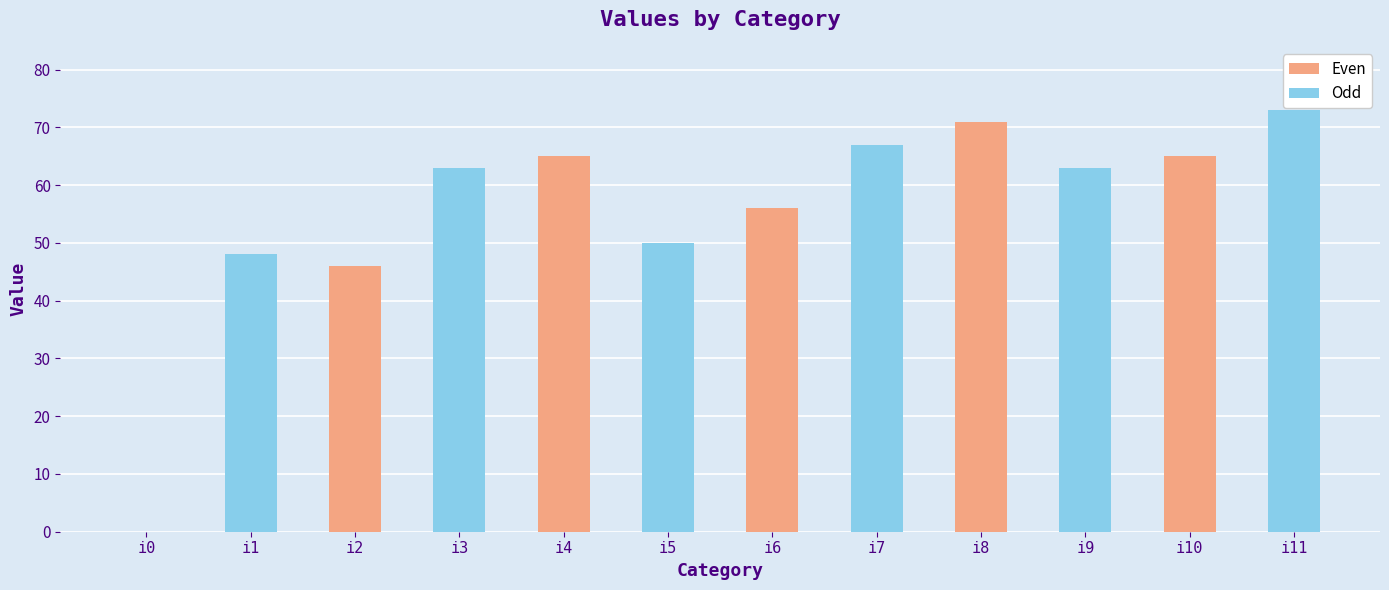

What is the change in value from i2 to i9?

+17